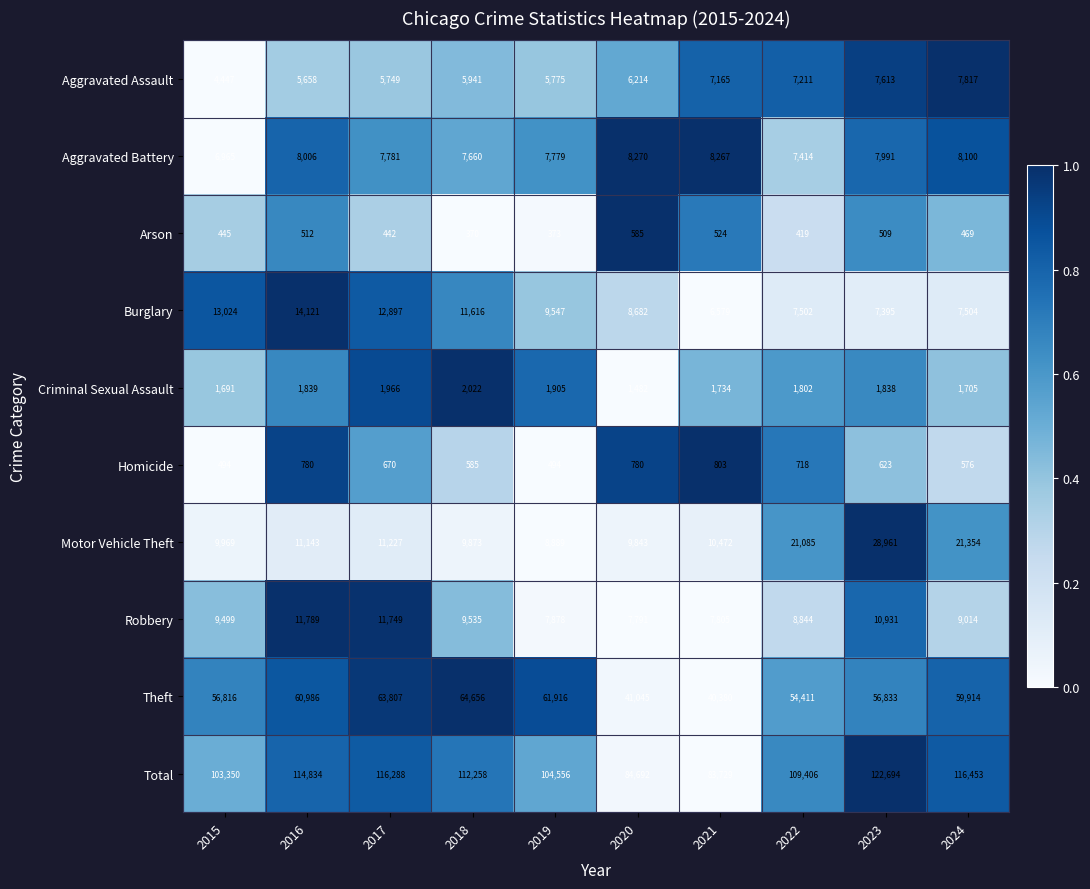

What is the approximate value of Criminal Sexual Assault at 2016?

1839